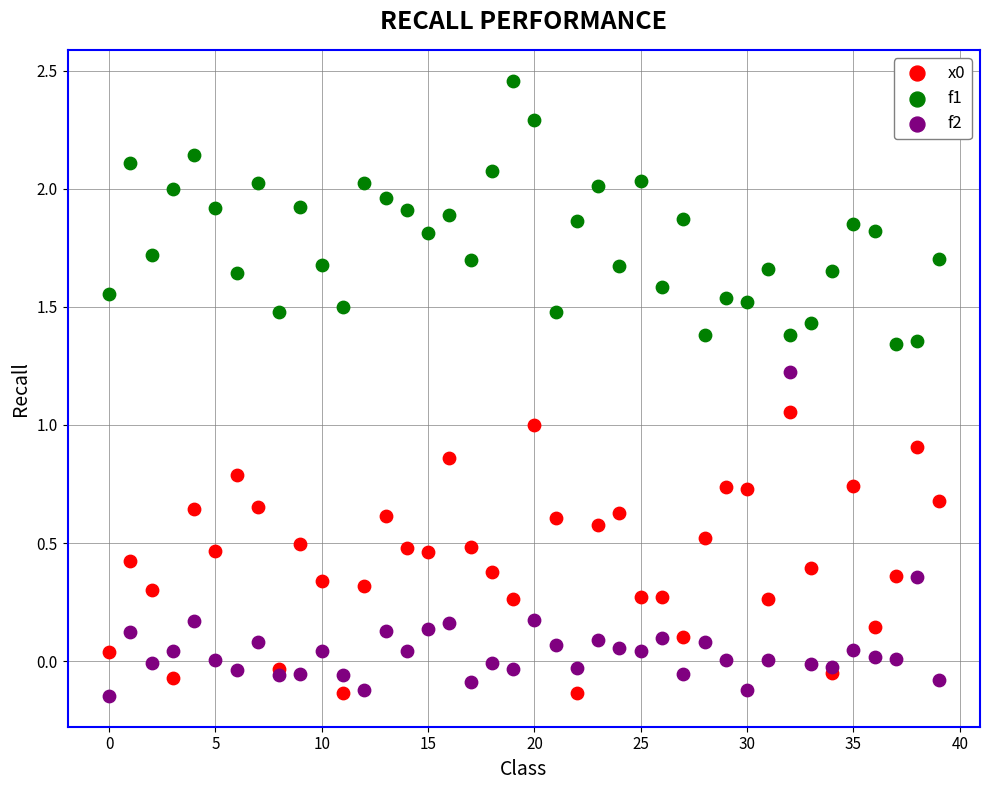

Which series contains the highest Y value?

f1